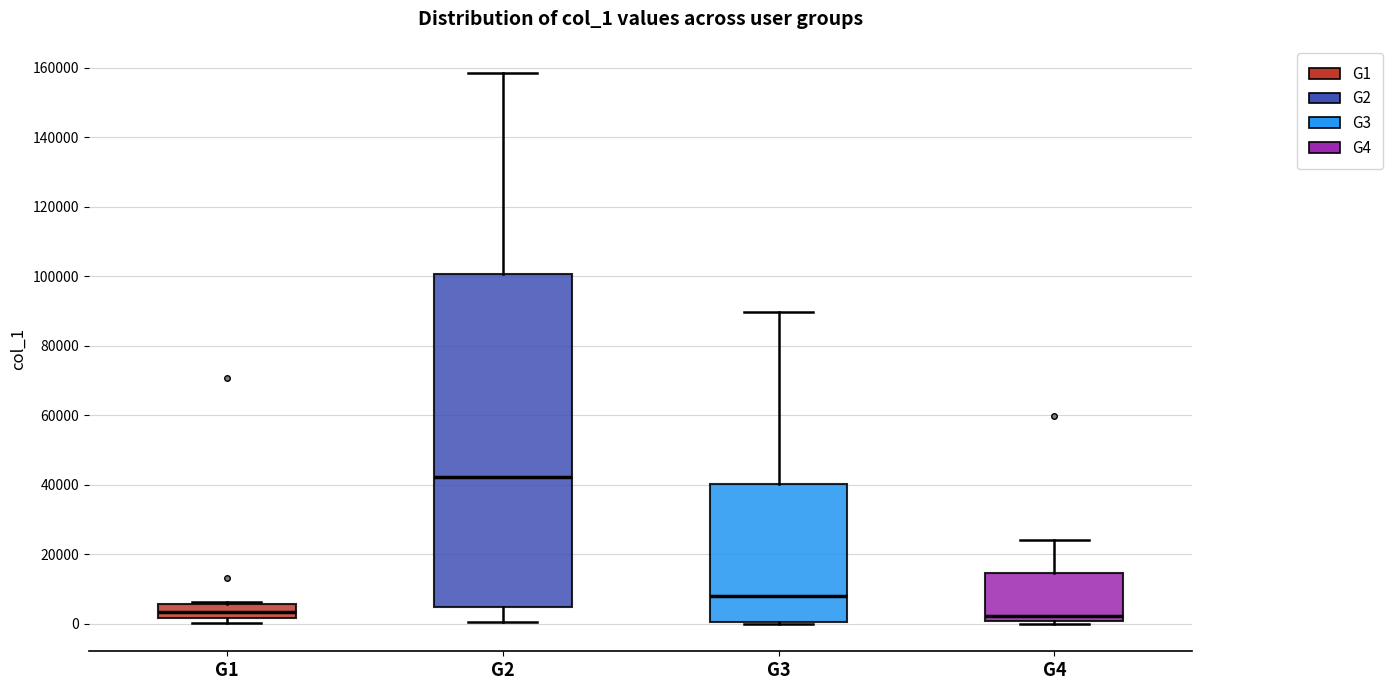

Reading left to right, transcribe this box plot: for each box, give where its median line is, the range the box spans, and where its two whiskers end, as read against the y-axis. The values are not printed on the chart, so give them approximately, as read against the axis.

G1: median 4000, box 2000 to 6000, whiskers 0 to 6000
G2: median 42000, box 4000 to 100000, whiskers 0 to 158000
G3: median 8000, box 0 to 40000, whiskers 0 (just below the box's lower edge) to 90000
G4: median 2000, box 0 to 14000, whiskers 0 (just below the box's lower edge) to 24000